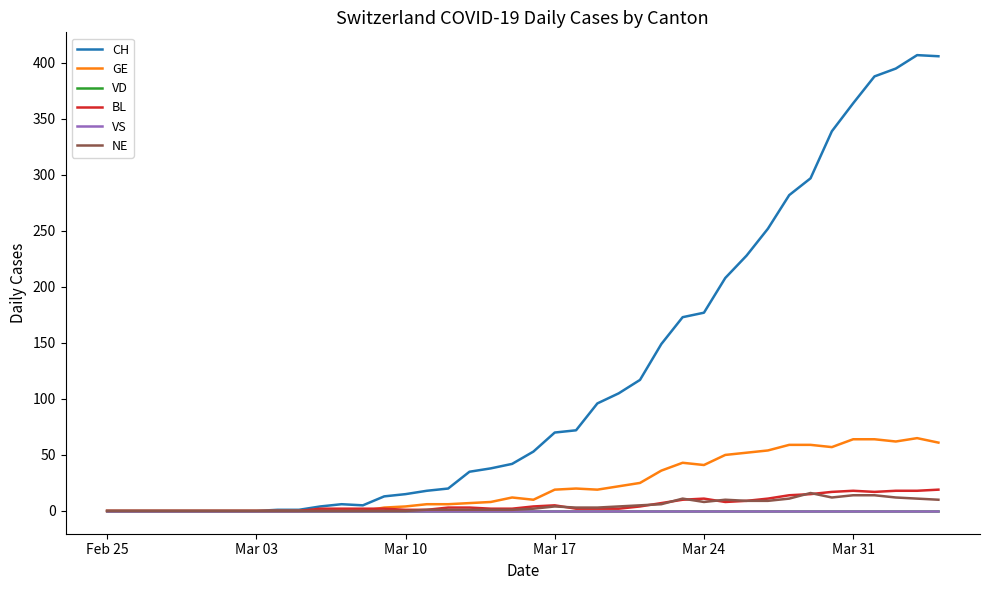

True or false: VD and VS cross at least once.

False